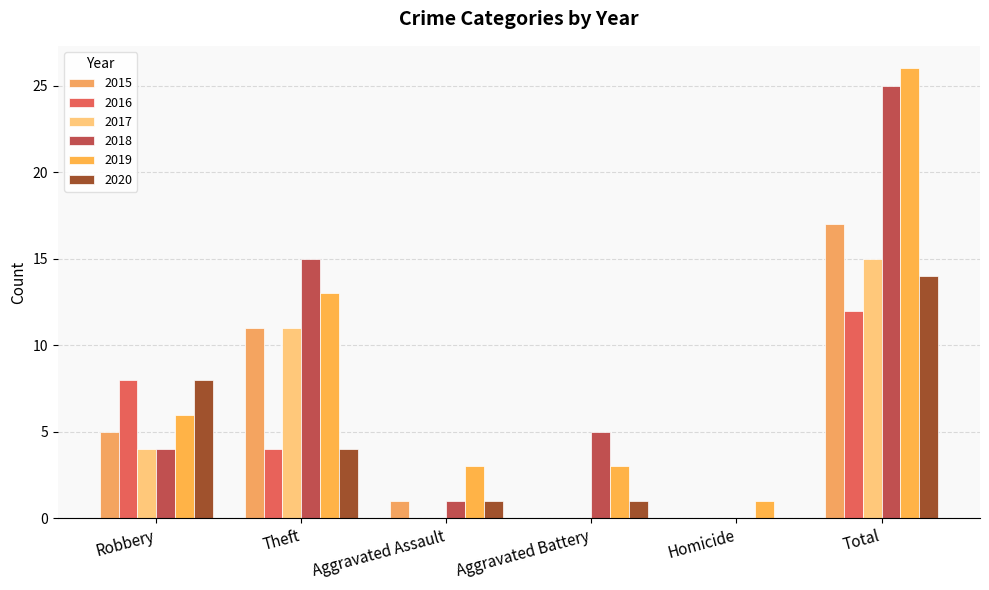

How many groups of bars are there?

6